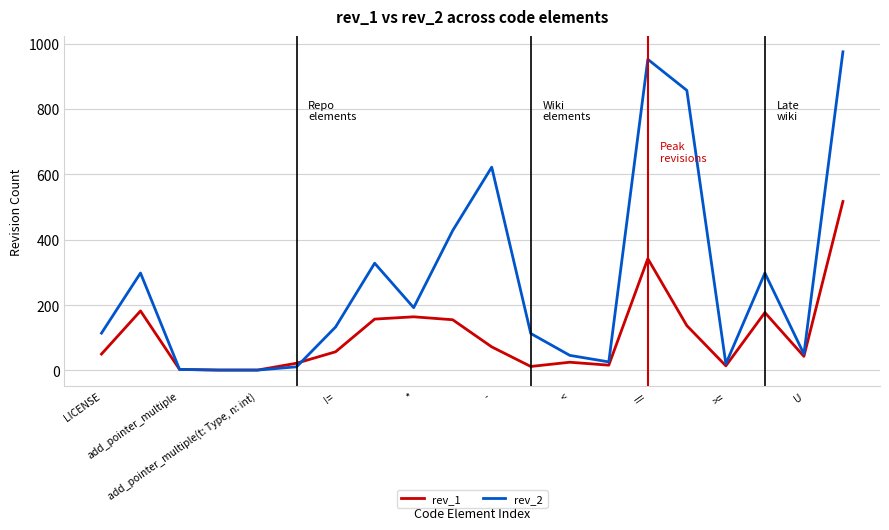

Which series has the widest spread of values?

rev_2